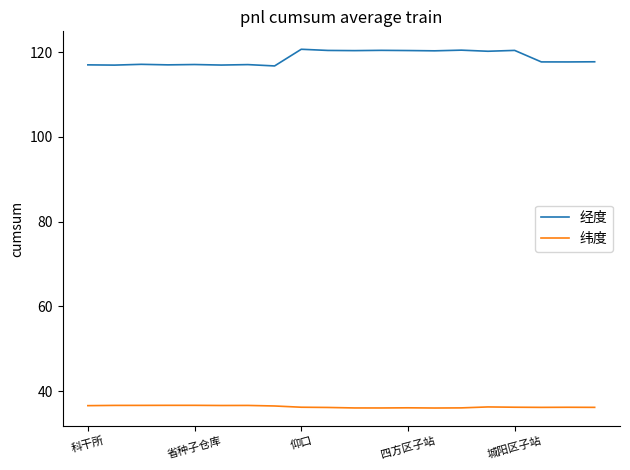

How many distinct data groups are displayed?

2